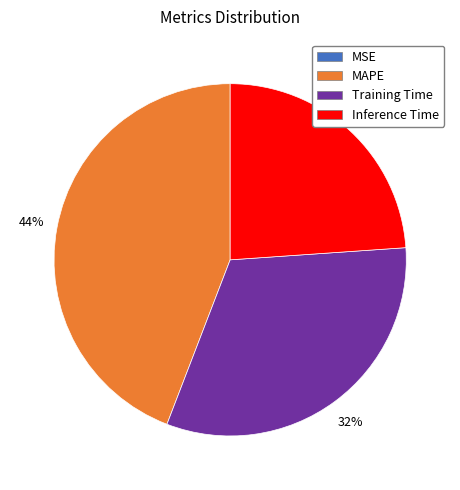

To the nearest percent, what is the average slice percentage?

25%